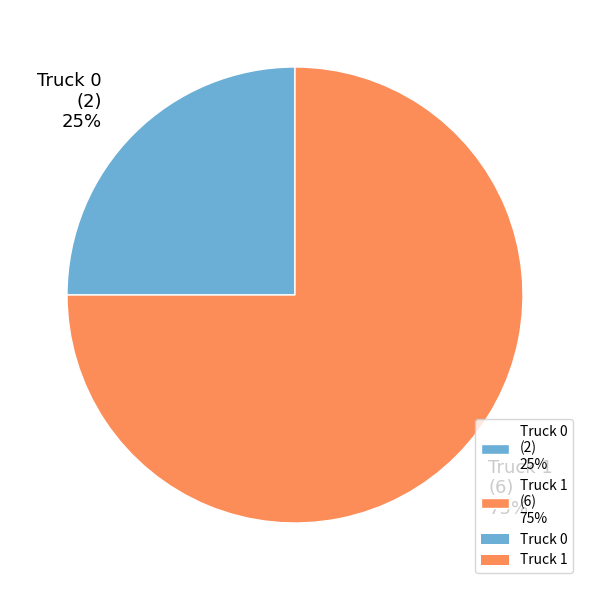

To the nearest percent, what is the combined percentage of Truck 1 and Truck 0?

100%